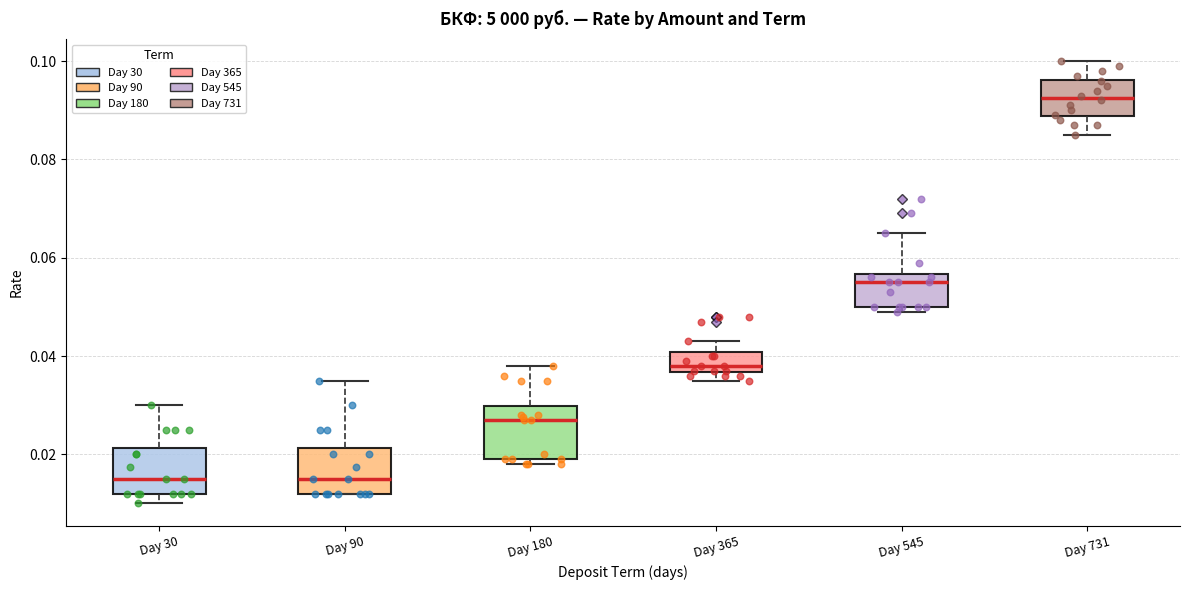

Reading left to right, transcribe this box plot: for each box, give where its median line is, the range the box spans, and where its two whiskers end, as read against the y-axis. The values are not printed on the chart, so give them approximately, as read against the axis.

Day 30: median 0.016, box 0.012 to 0.022, whiskers 0.010 to 0.030
Day 90: median 0.016, box 0.012 to 0.022, whiskers 0.012 to 0.036
Day 180: median 0.028, box 0.020 to 0.030, whiskers 0.018 to 0.038
Day 365: median 0.038, box 0.036 to 0.040, whiskers 0.036 (just below the box's lower edge) to 0.044
Day 545: median 0.056 (just below the box's upper edge), box 0.050 to 0.056, whiskers 0.050 (just below the box's lower edge) to 0.066
Day 731: median 0.092, box 0.088 to 0.096, whiskers 0.086 to 0.100